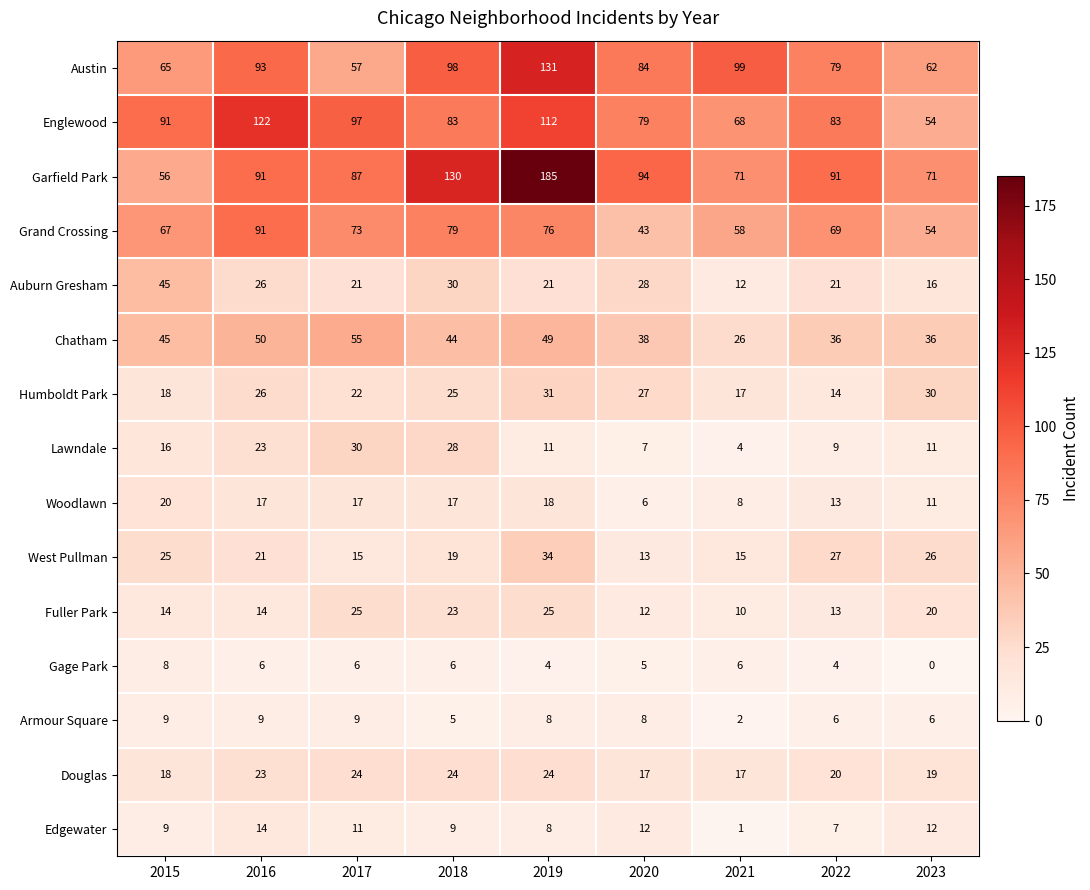

The Fuller Park series shows 23 at 2018. True or false?

True